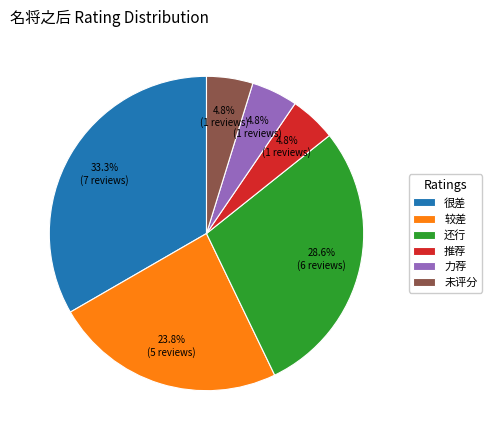

Which category has the biggest portion of the pie?

很差